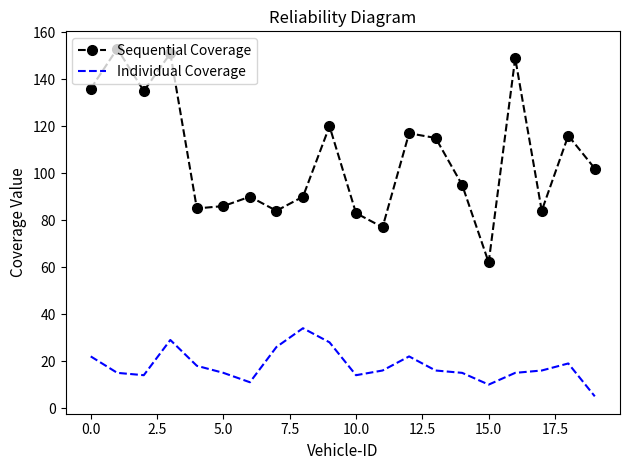

True or false: Sequential Coverage and Individual Coverage cross at least once.

False